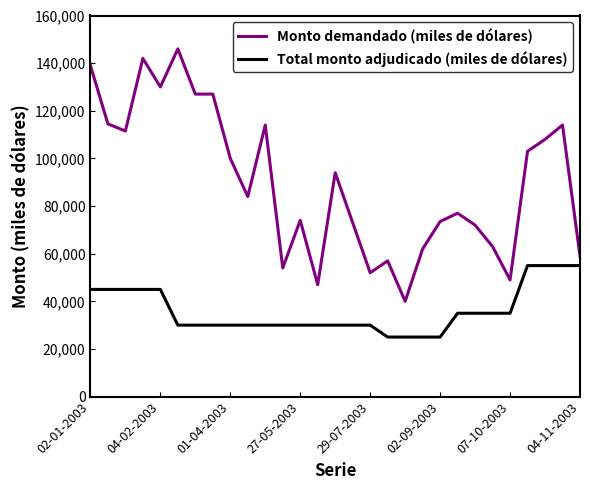

Is this an area chart (filled region under the line)?

No